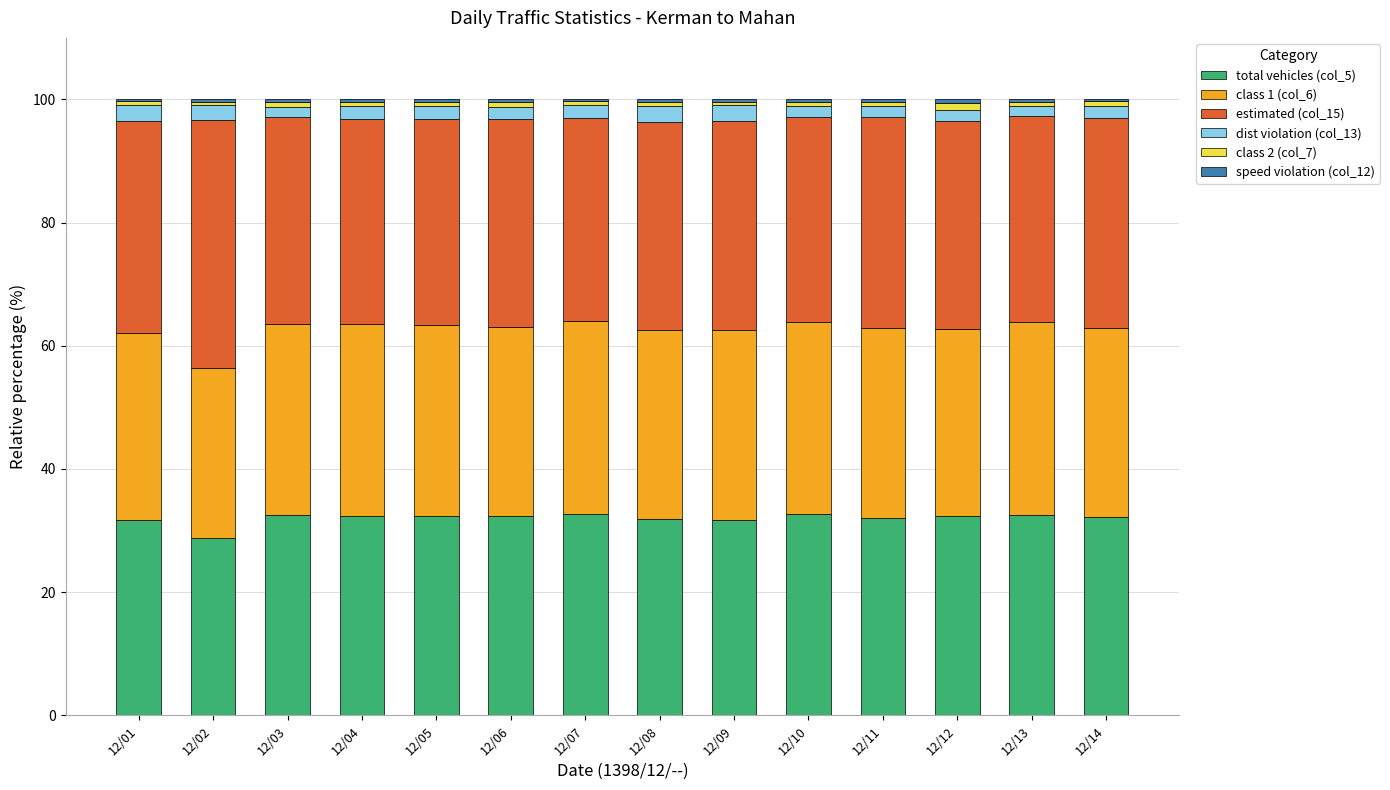

What is the sum of all total vehicles (col_5) values?

448.3